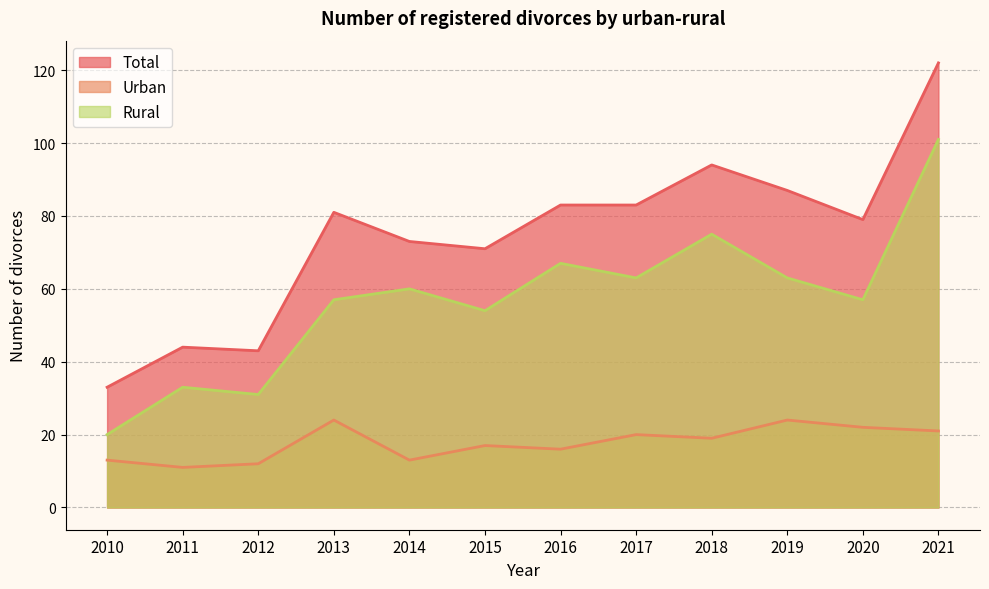

Count the number of categories in the chart.

12